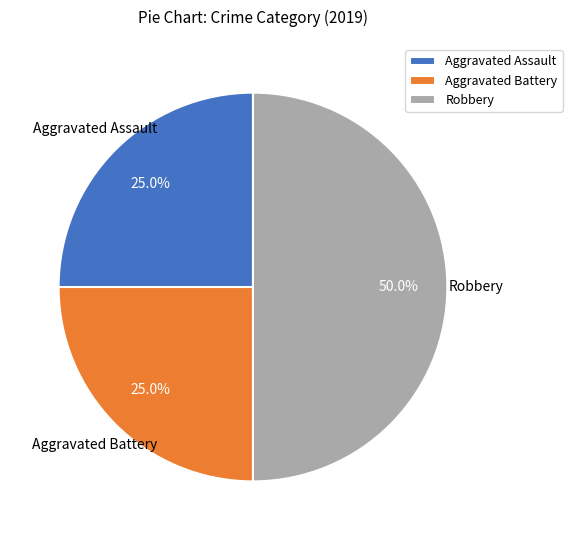

Approximately how many times larger is the value at Robbery compared to Aggravated Assault?

2.0